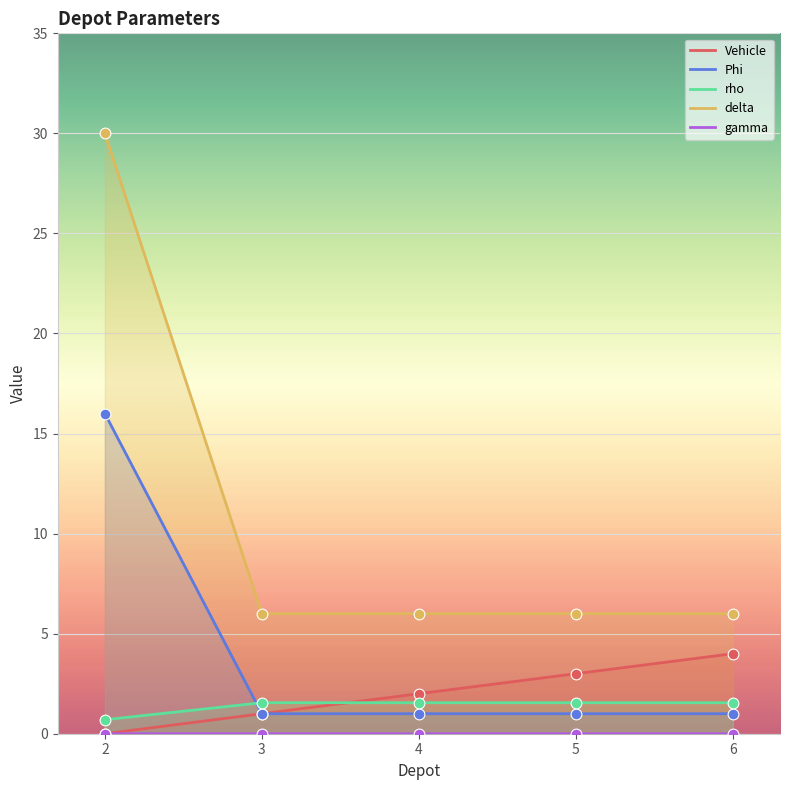

Which series contains the highest Y value?

delta